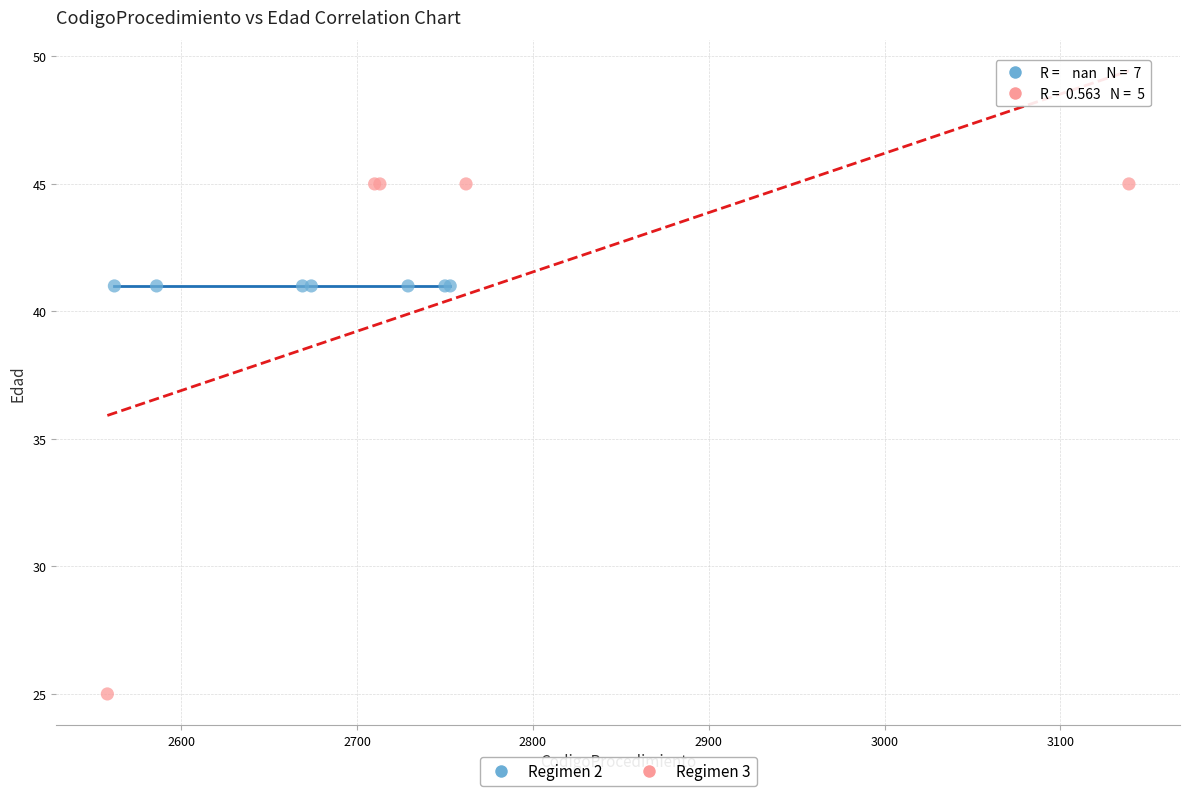

Which series contains the lowest Y value?

Regimen 3